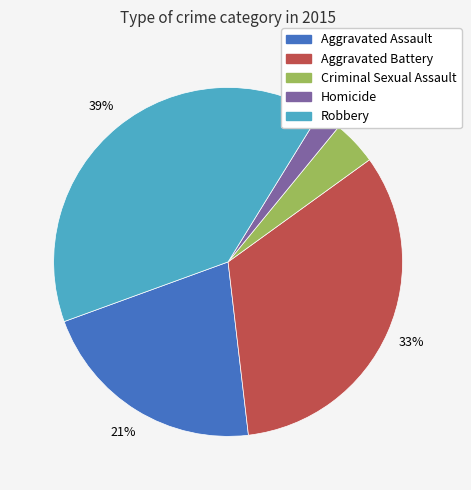

What is the smallest slice in the pie chart?

Homicide